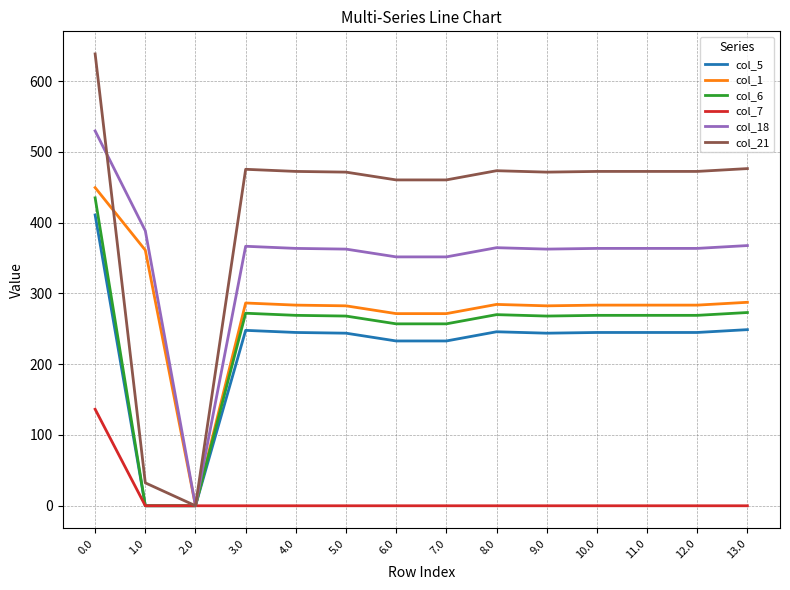

List the series in order of their peak value, lowest first.

col_7, col_5, col_6, col_1, col_18, col_21